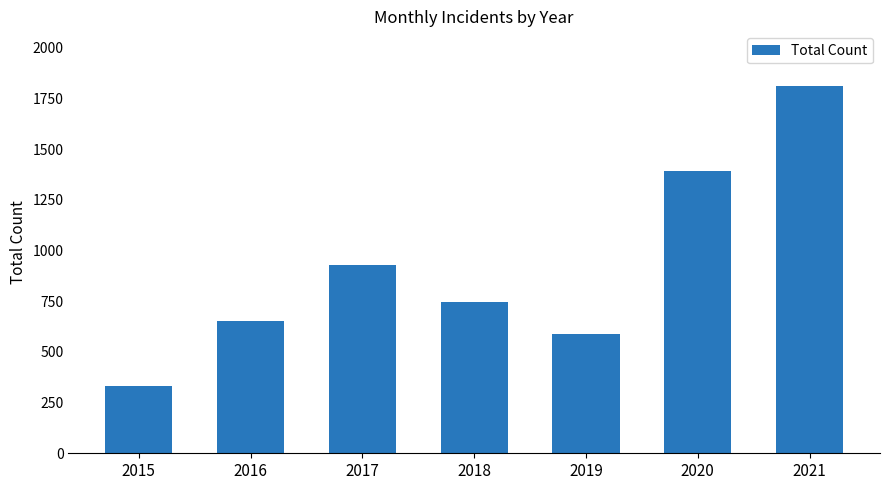

What is the difference between the maximum and minimum values?

1478